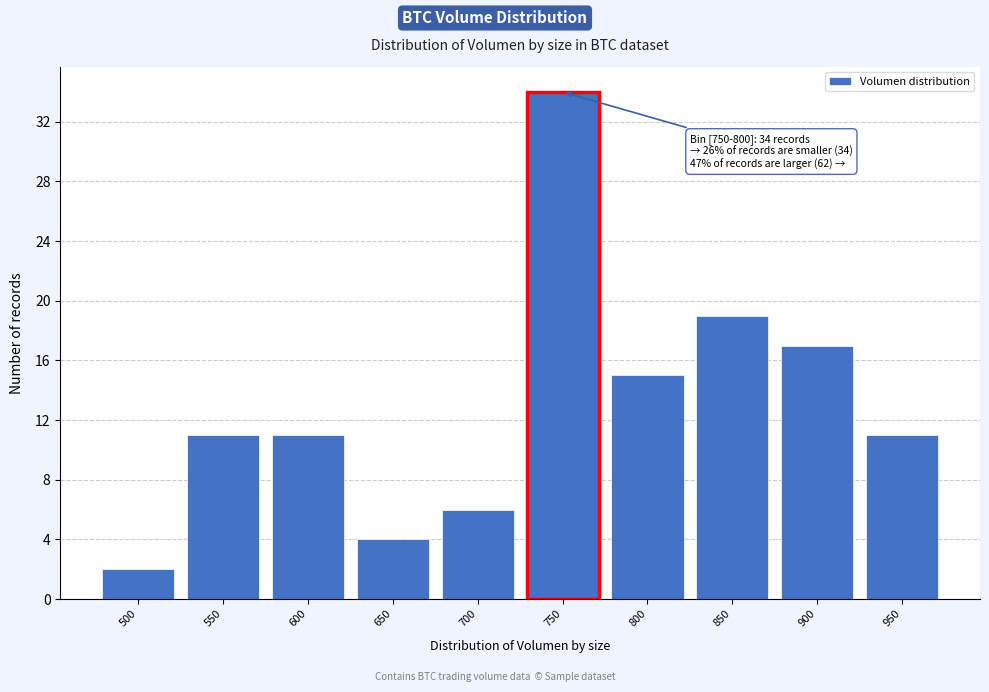

Reading left to right, transcribe all the data shown in this chart.

2	11	11	4	6	34	15	19	17	11